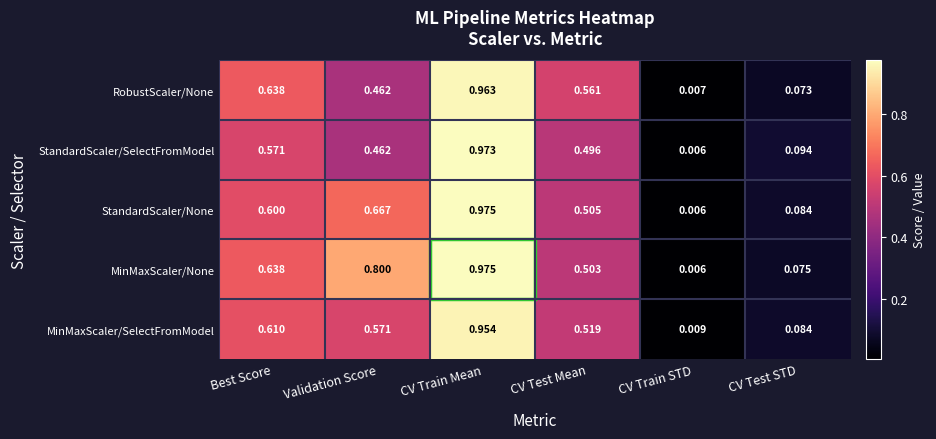

Which series has the largest total across all categories?

MinMaxScaler/None